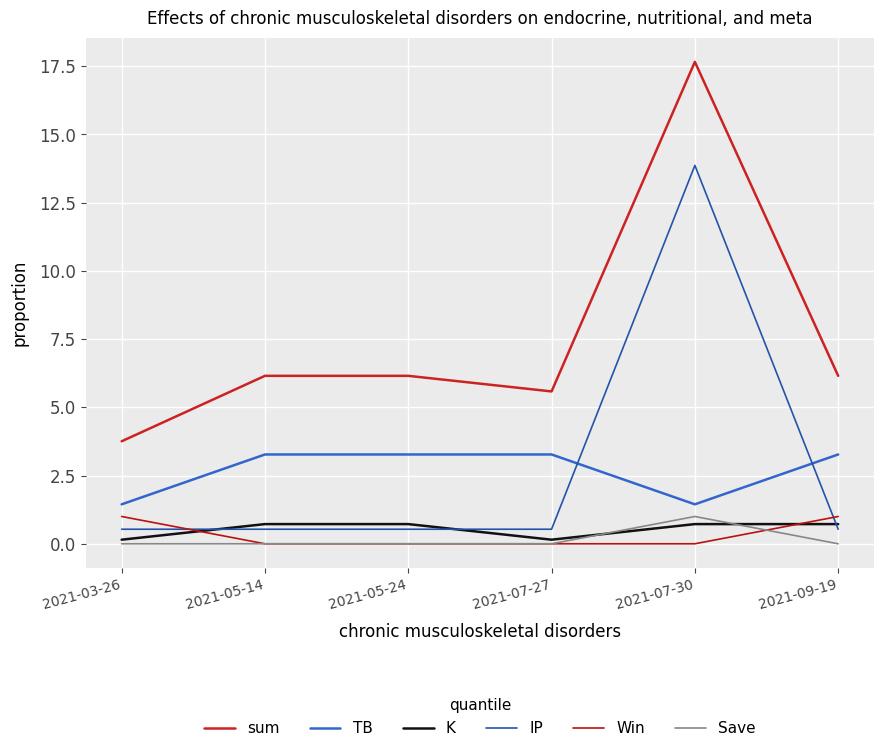

The value of TB at 2021-05-14 is 3.3. True or false?

True